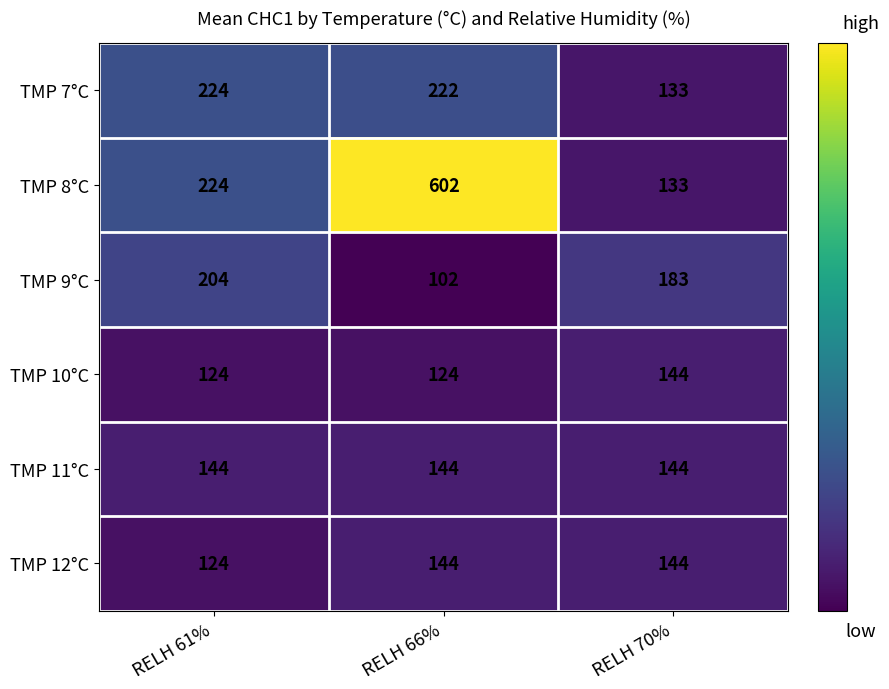

What is the average value of the TMP 12°C series?

137